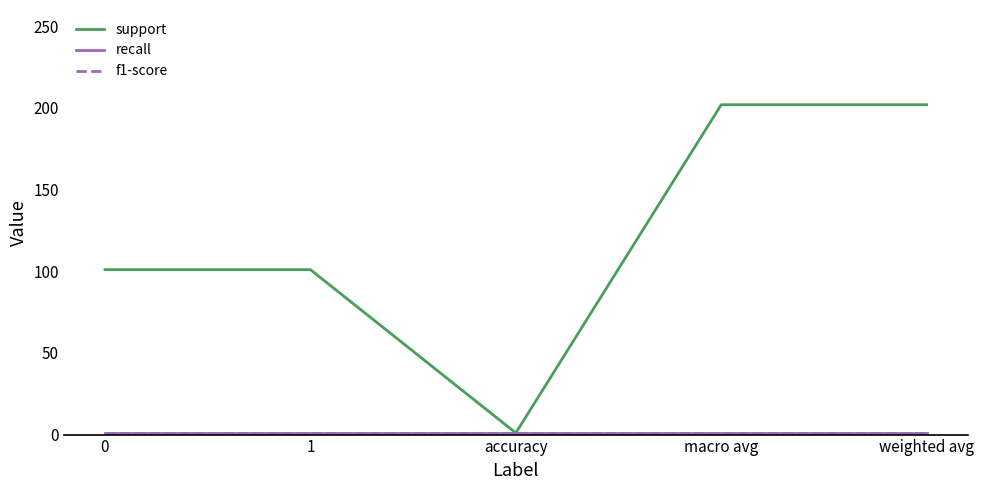

True or false: support and f1-score intersect in this chart.

False